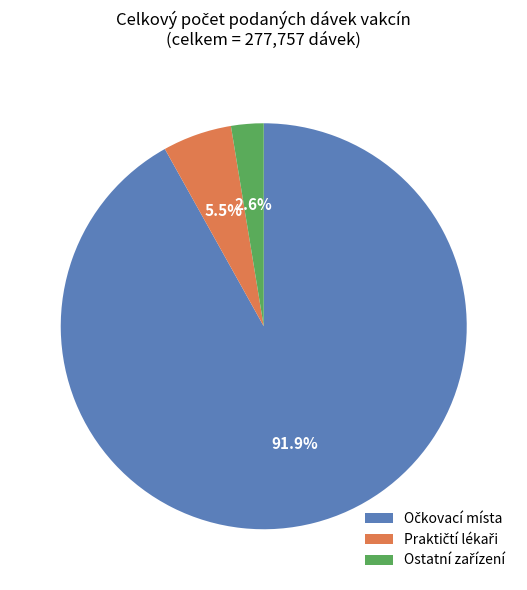

Is there any slice that represents more than half of the pie?

Yes